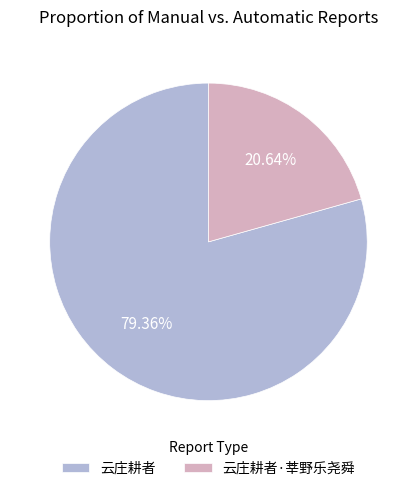

What is the majority slice?

云庄耕者